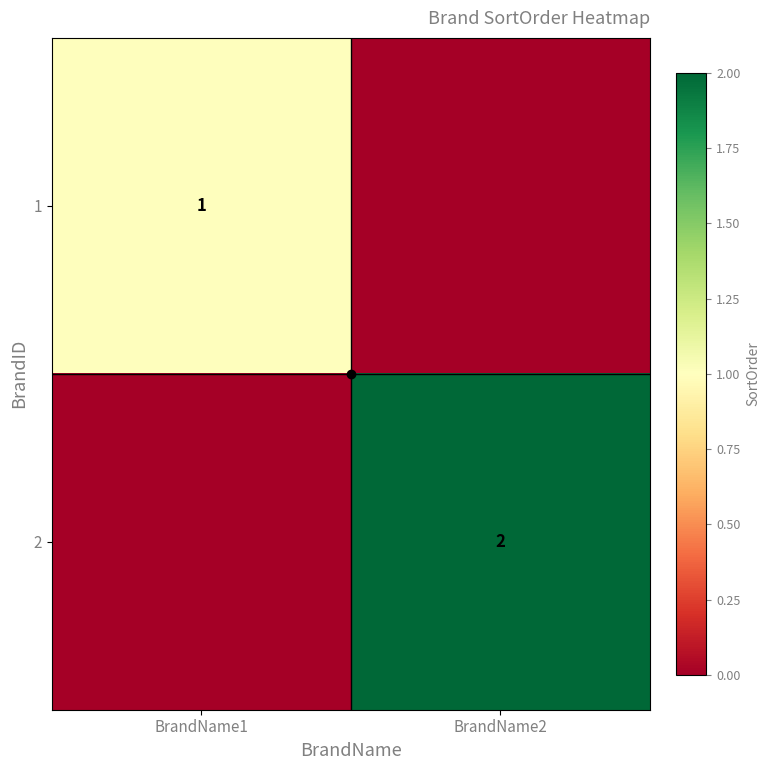

True or false: 1 has a value of 0 at BrandName1.

False